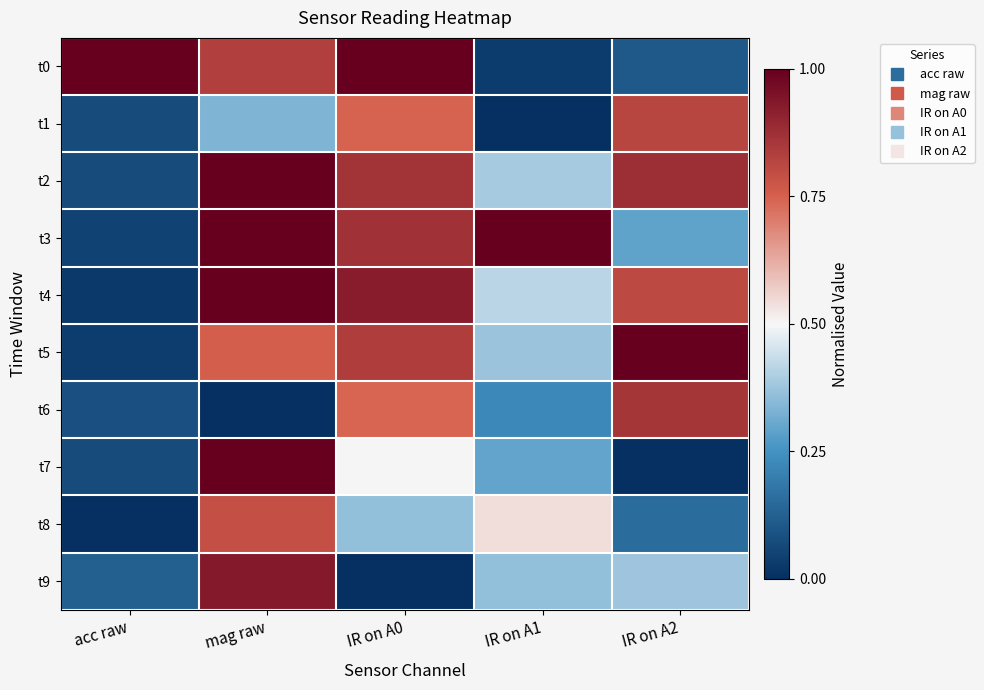

At IR on A2, list the series in order from smallest to largest.

t7, t0, t8, t3, t9, t4, t1, t6, t2, t5